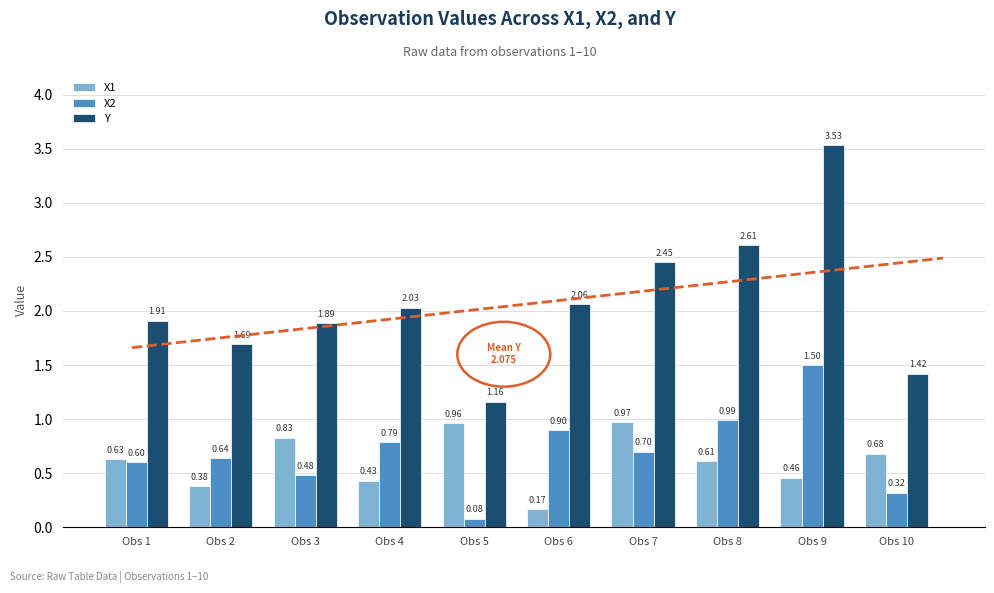

List the series in order of their peak value, highest first.

Y, X2, X1